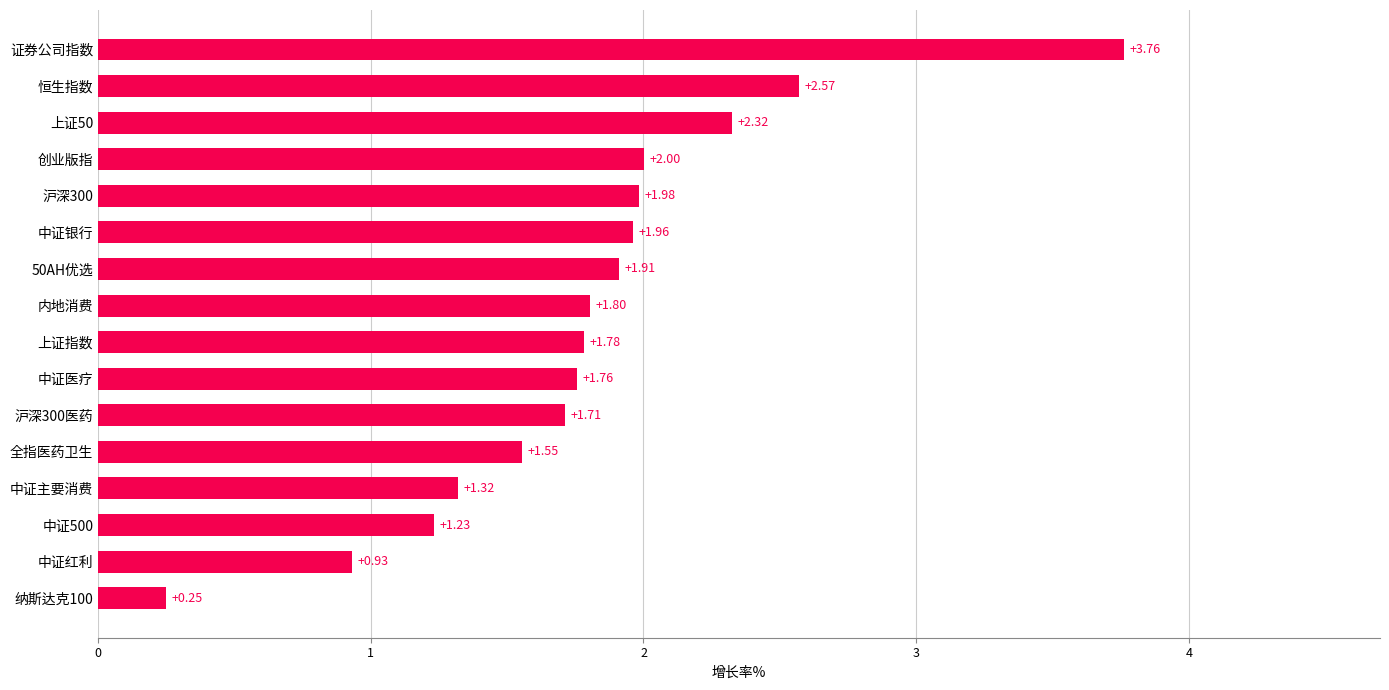

What is the ratio of the value at 全指医药卫生 to the value at 沪深300?

0.8